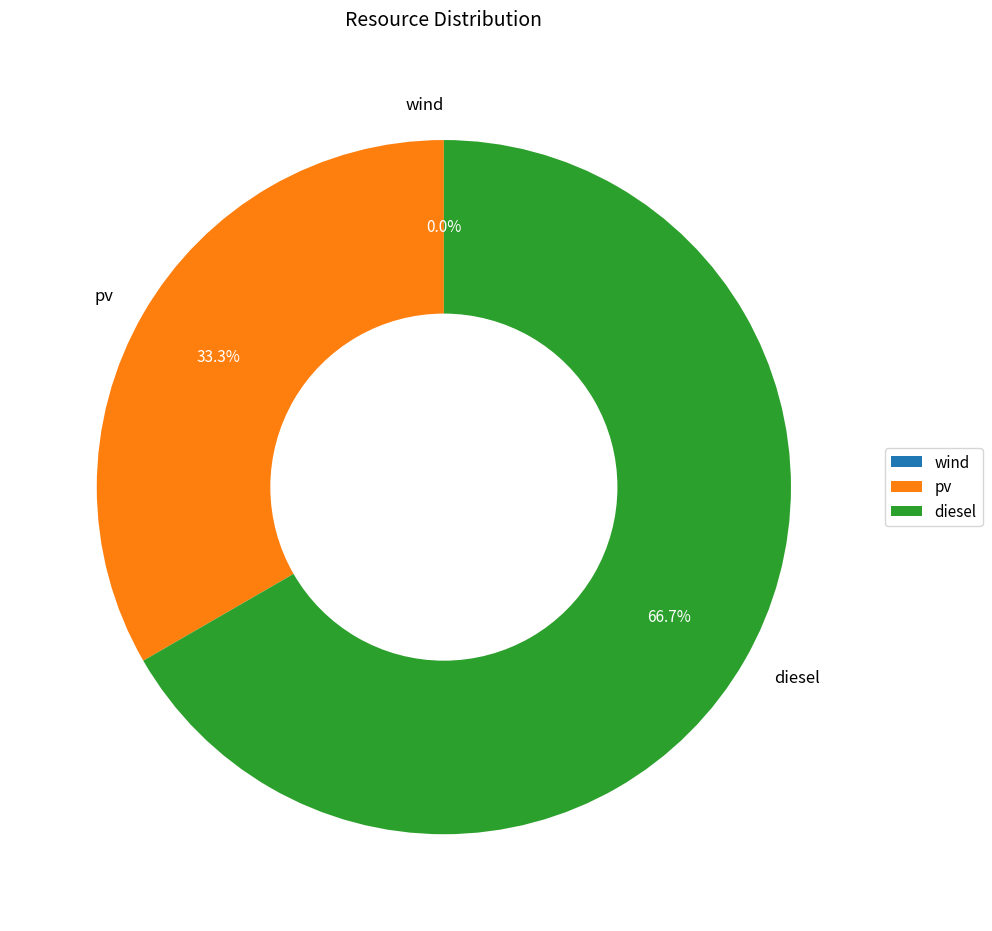

What is the majority slice?

diesel